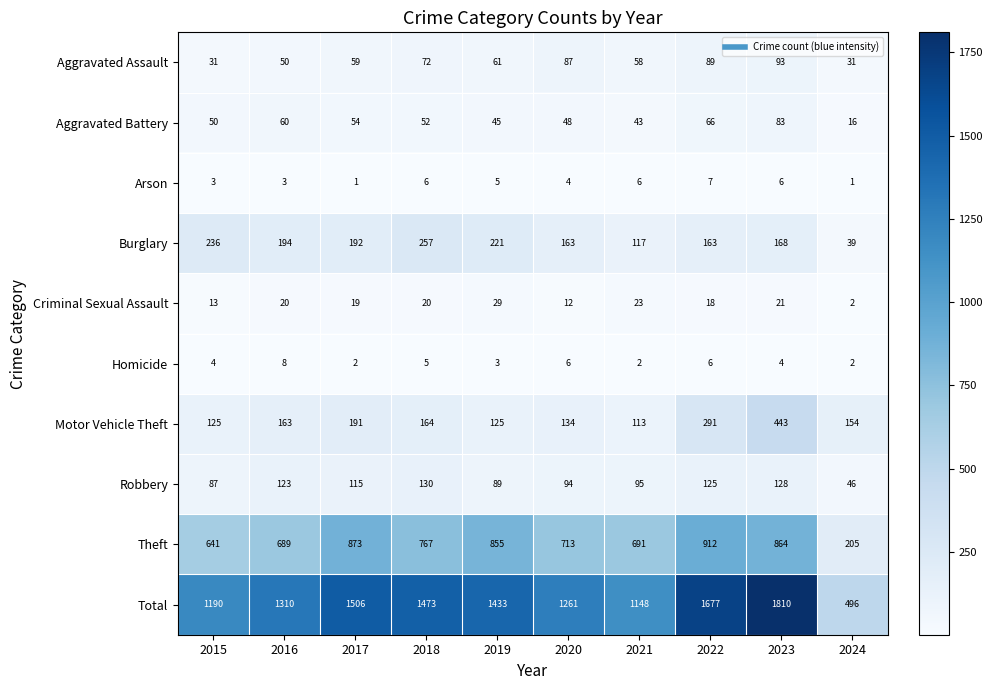

Which series changed the most between 2020 and 2024?

Total